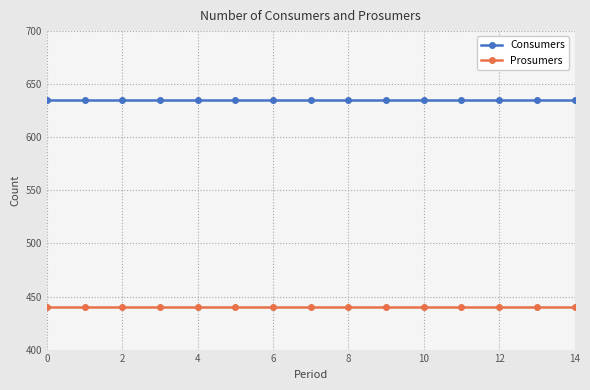

What is the smallest value displayed?

440